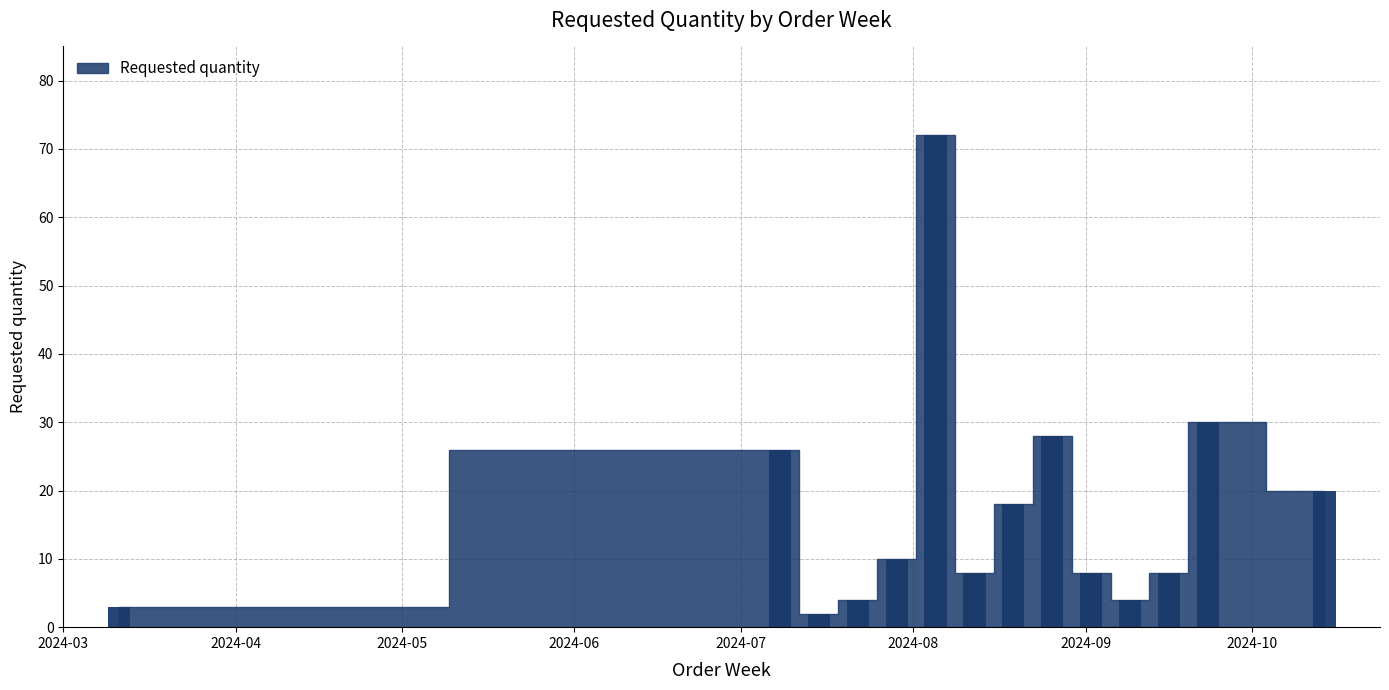

What is the greatest value displayed?

72